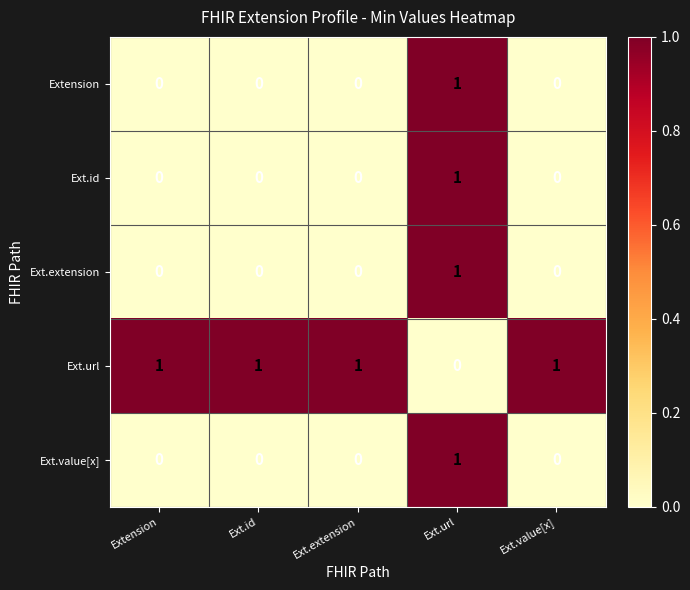

True or false: Ext.url has a value of 0 at Ext.extension.

False